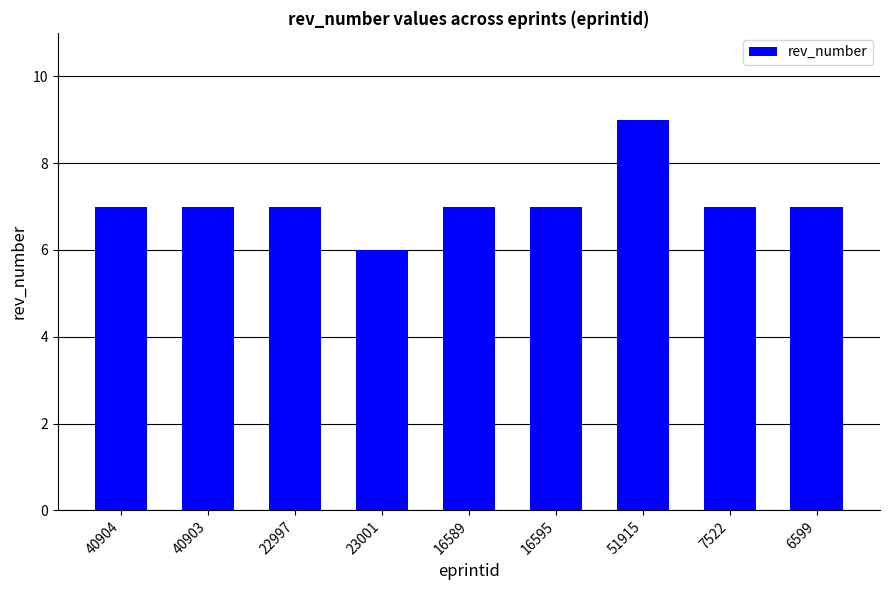

What is the maximum value shown in the chart?

9